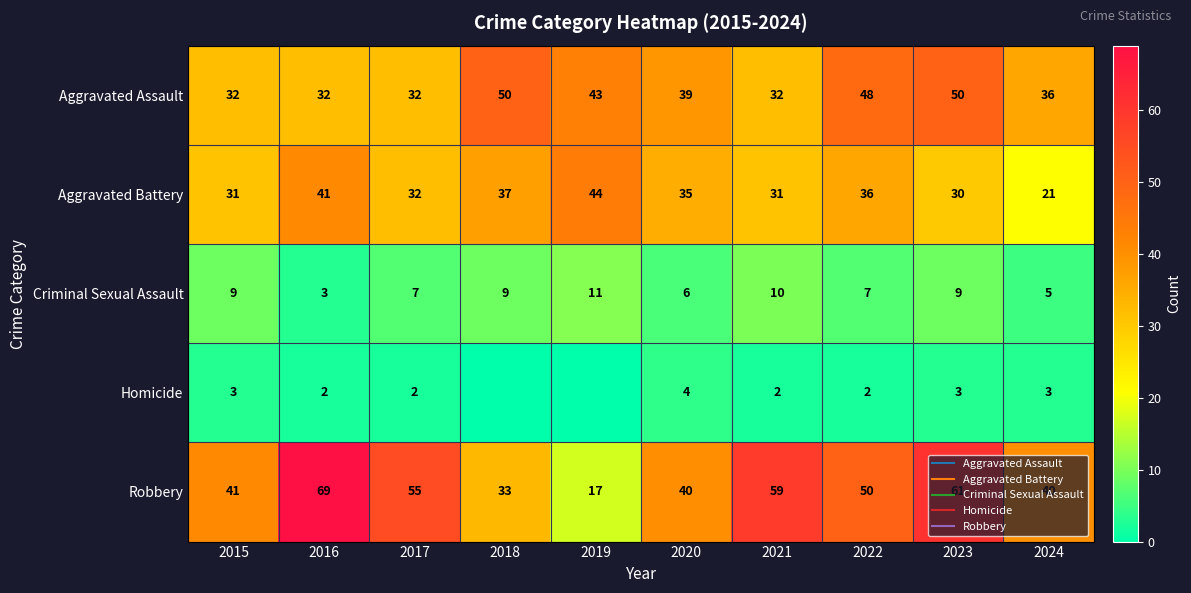

List the labels in order of Aggravated Battery value, smallest first.

2024, 2023, 2015, 2021, 2017, 2020, 2022, 2018, 2016, 2019